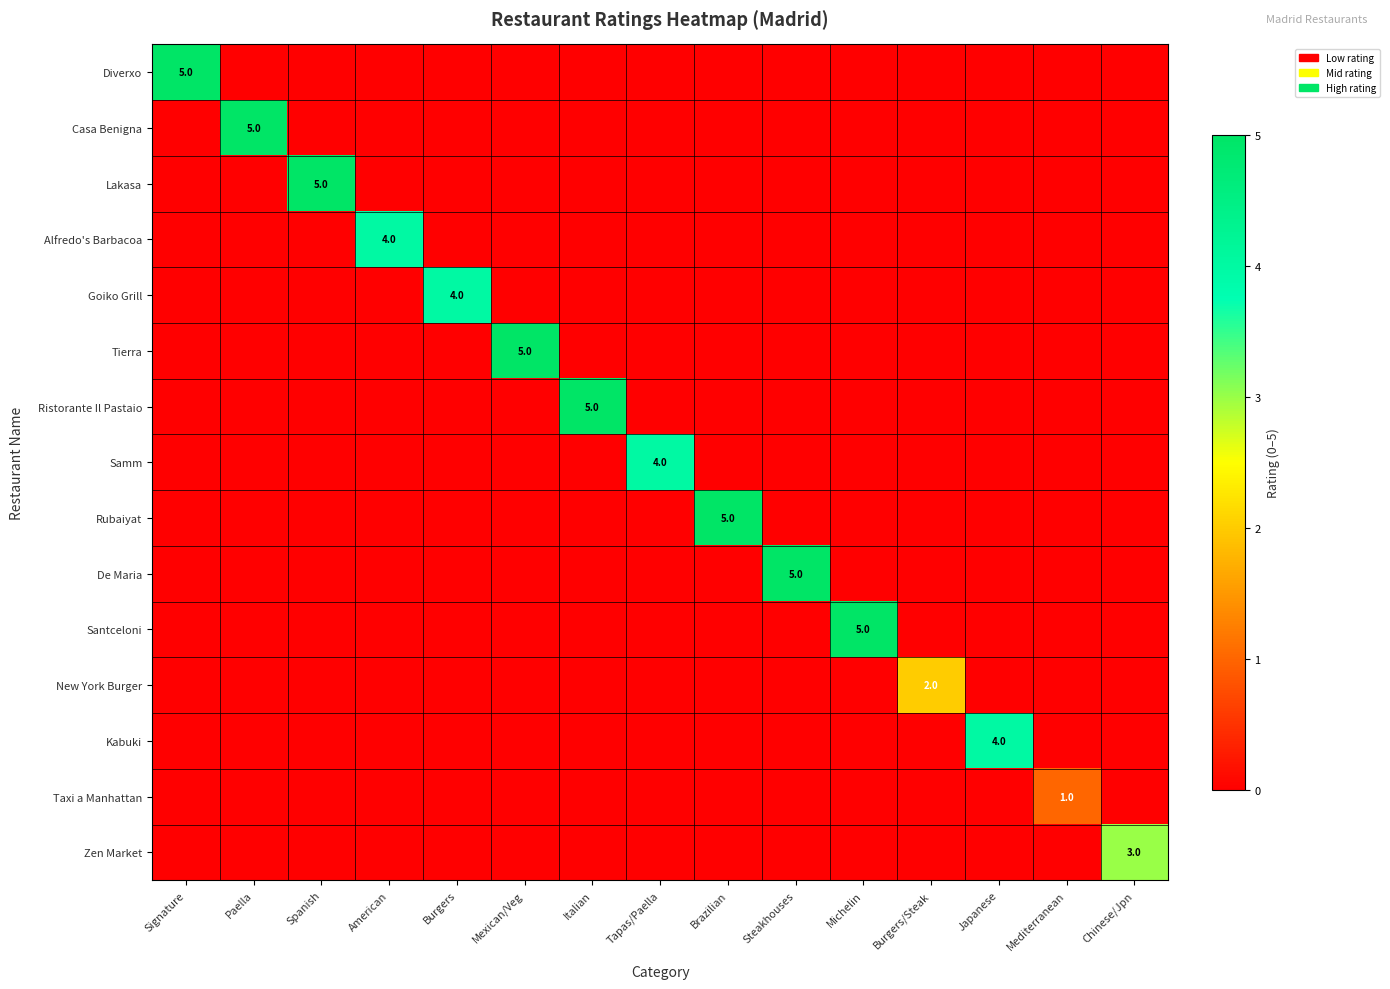

What is the greatest value displayed?

5